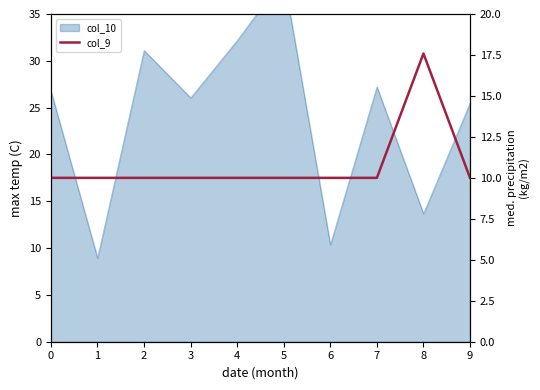

How many lines are shown in the chart?

1